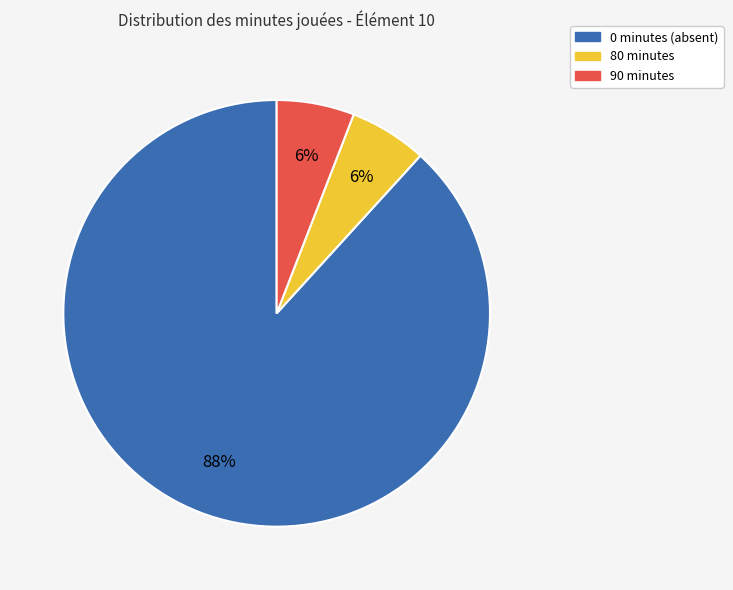

To the nearest percent, what is the difference between the largest and smallest slice percentages?

82%